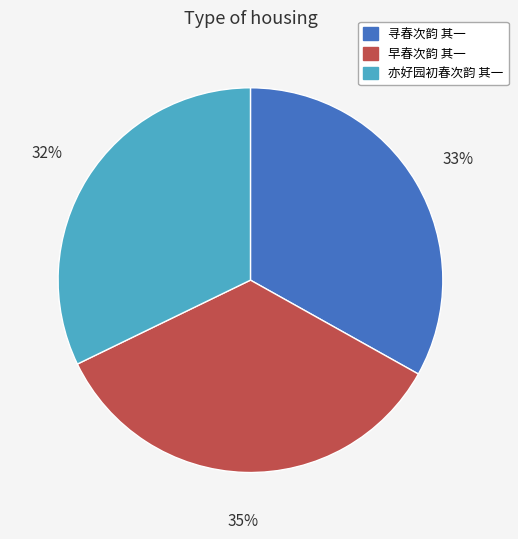

The 亦好园初春次韵 其一 slice represents 32% of the pie. True or false?

True